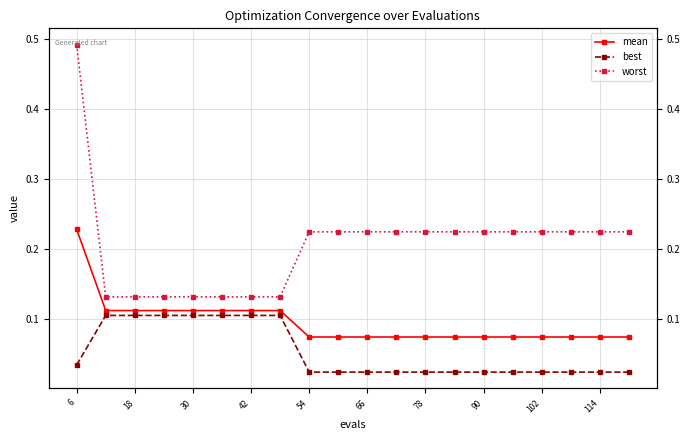

Which series has the widest spread of values?

worst